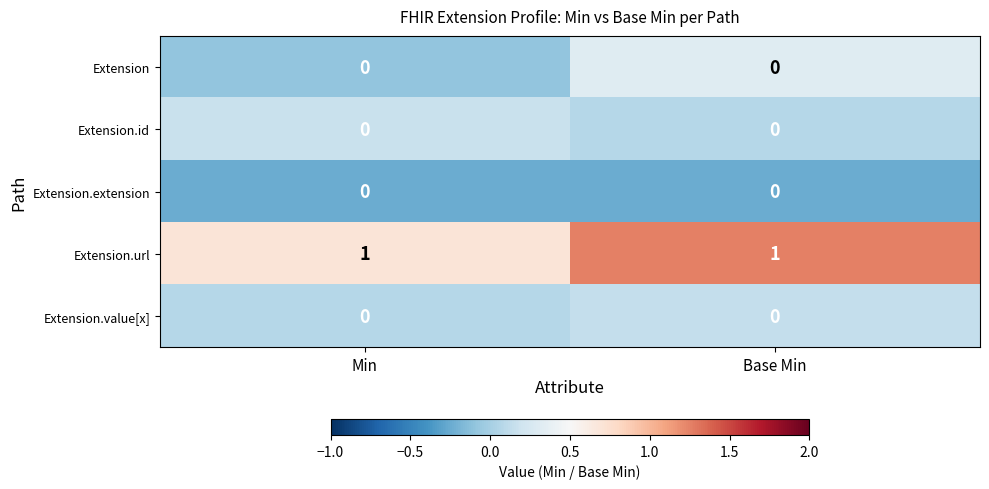

The value of Extension.value[x] at Base Min is 0. True or false?

True